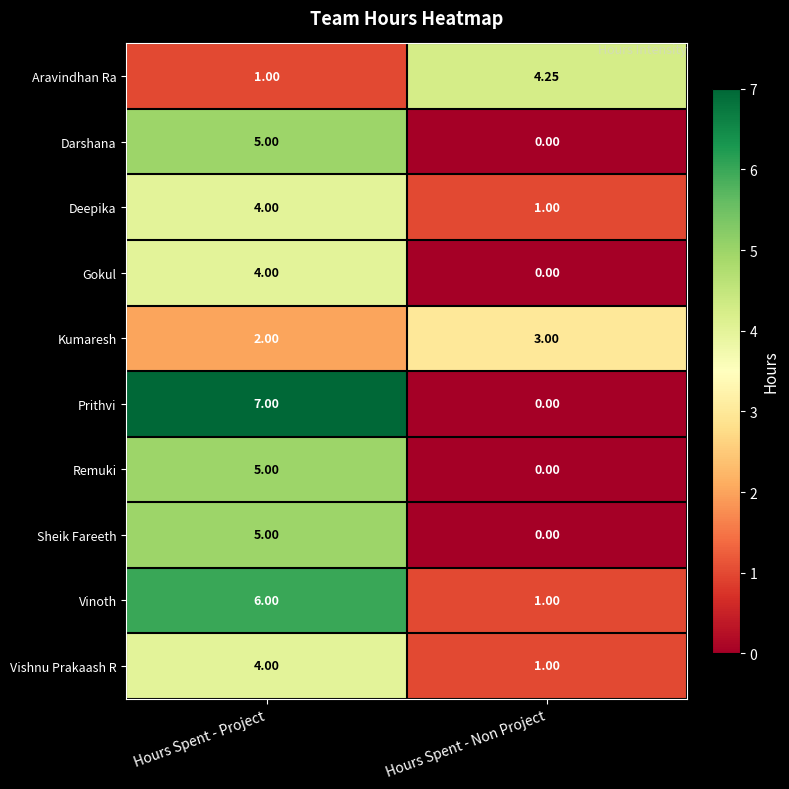

At which label does Aravindhan Ra reach its peak?

Hours Spent - Non Project